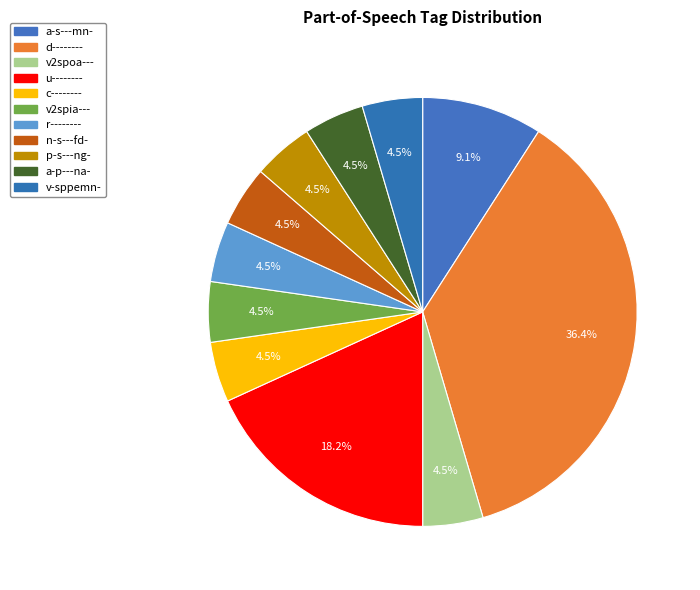

To the nearest percent, what is the difference between the largest and smallest slice percentages?

32%